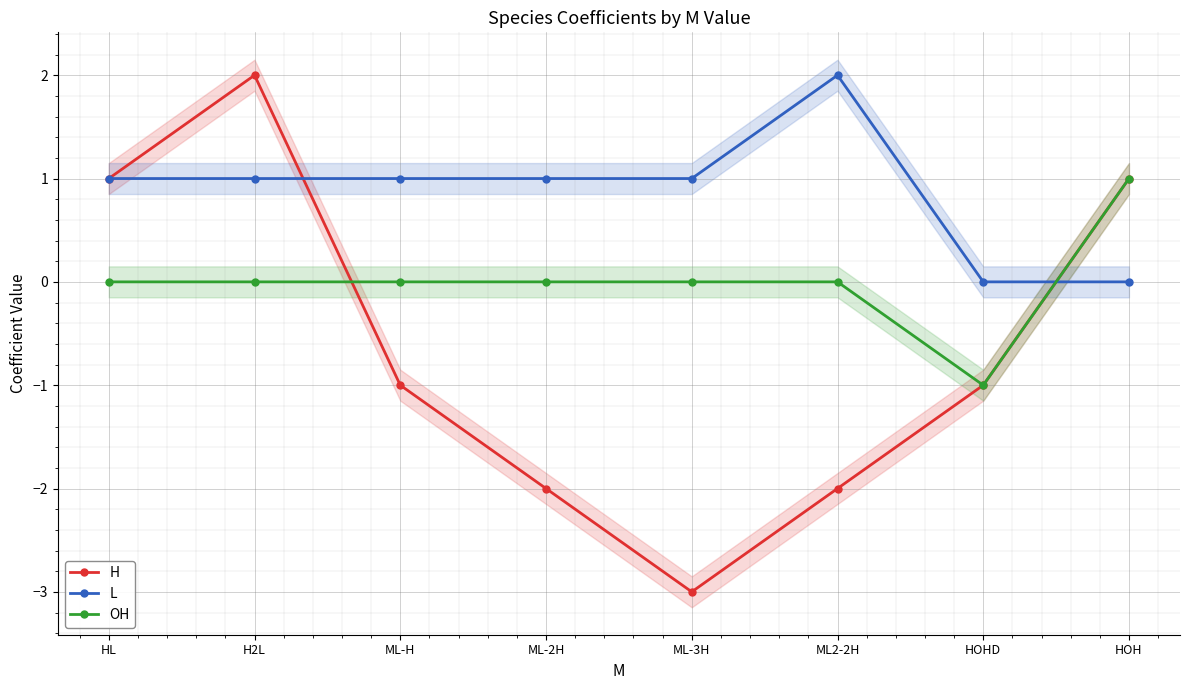

At which category does H reach its first local peak?

H2L